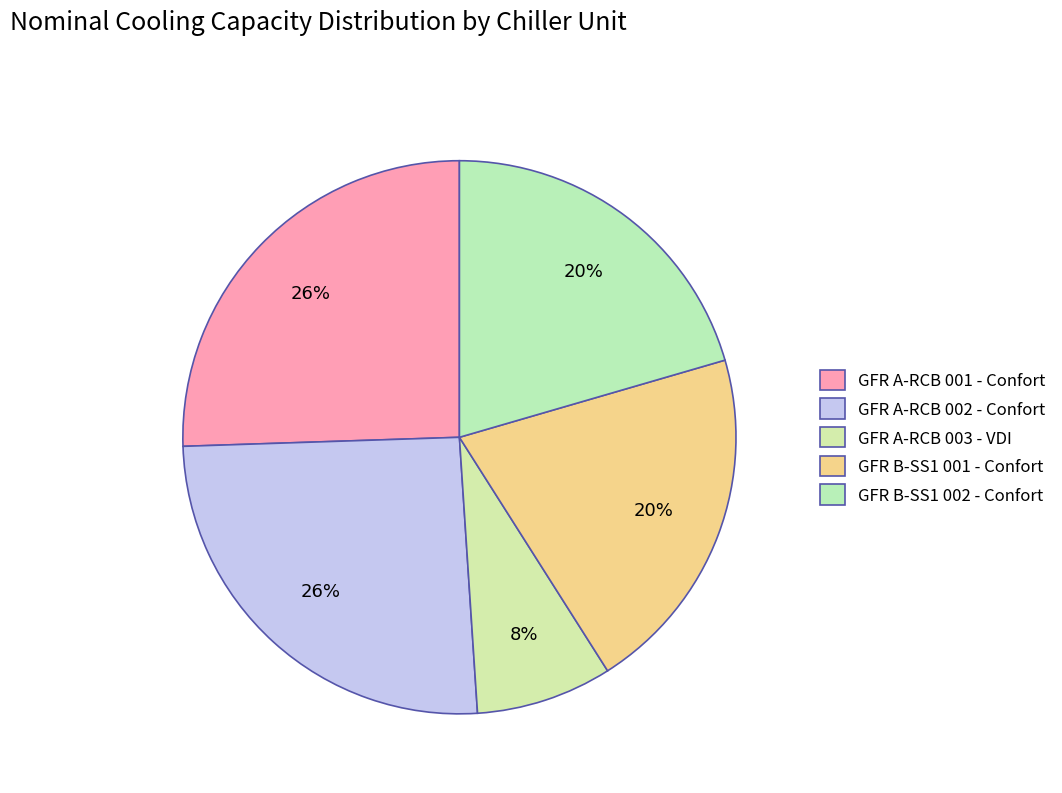

What is the largest slice in the pie chart?

GFR A-RCB 001 - Confort